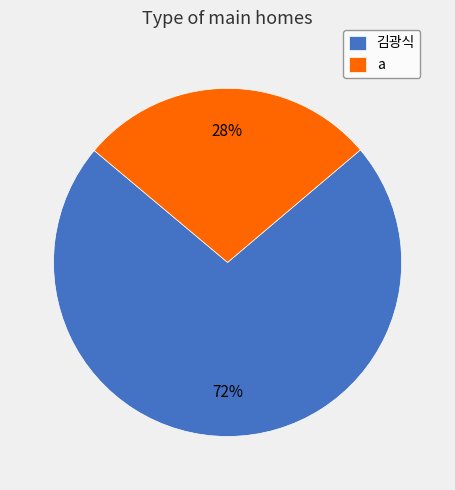

The 김광식 slice represents 58% of the pie. True or false?

False